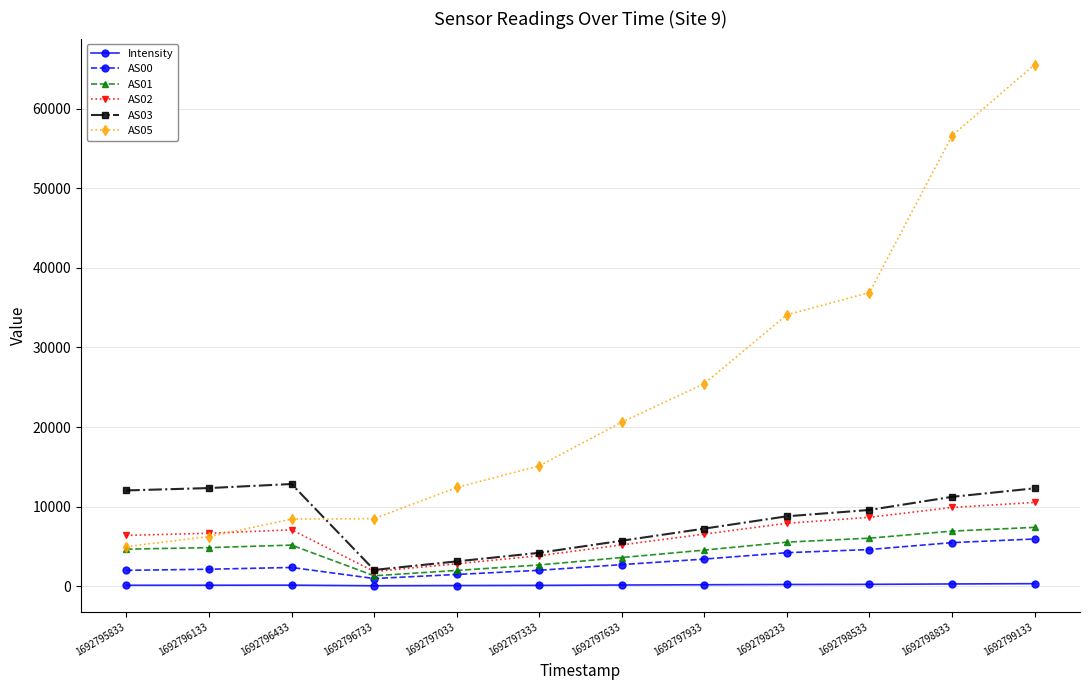

What is the sum of all AS01 values?

54592.0